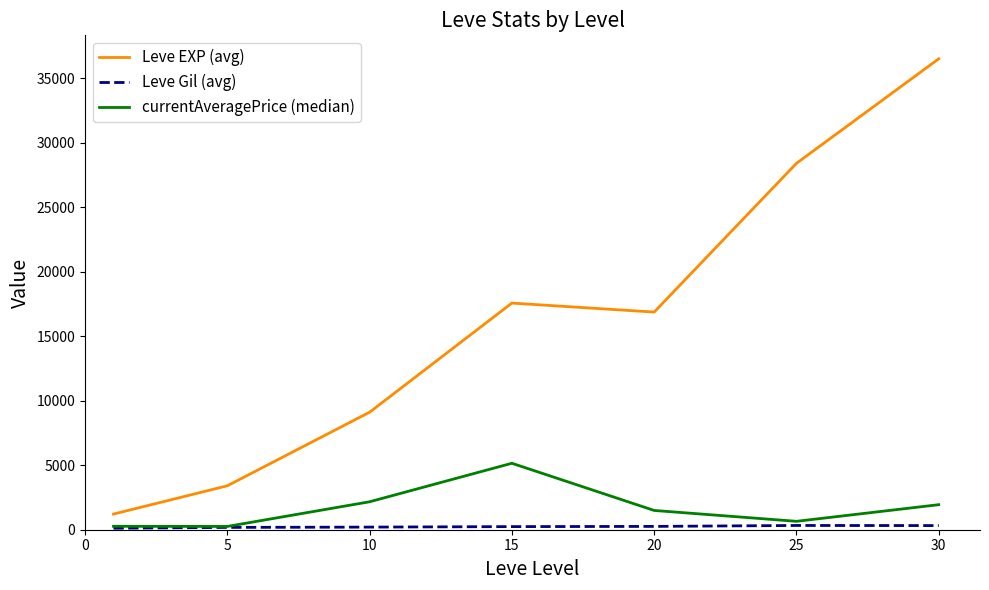

What is the greatest value displayed?

36492.5